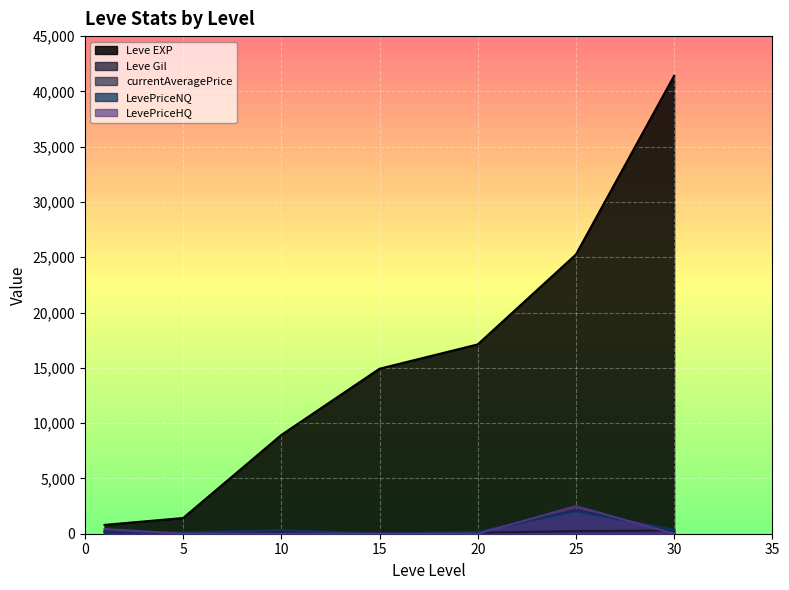

At how many categories does at least one series exceed 24949?

2